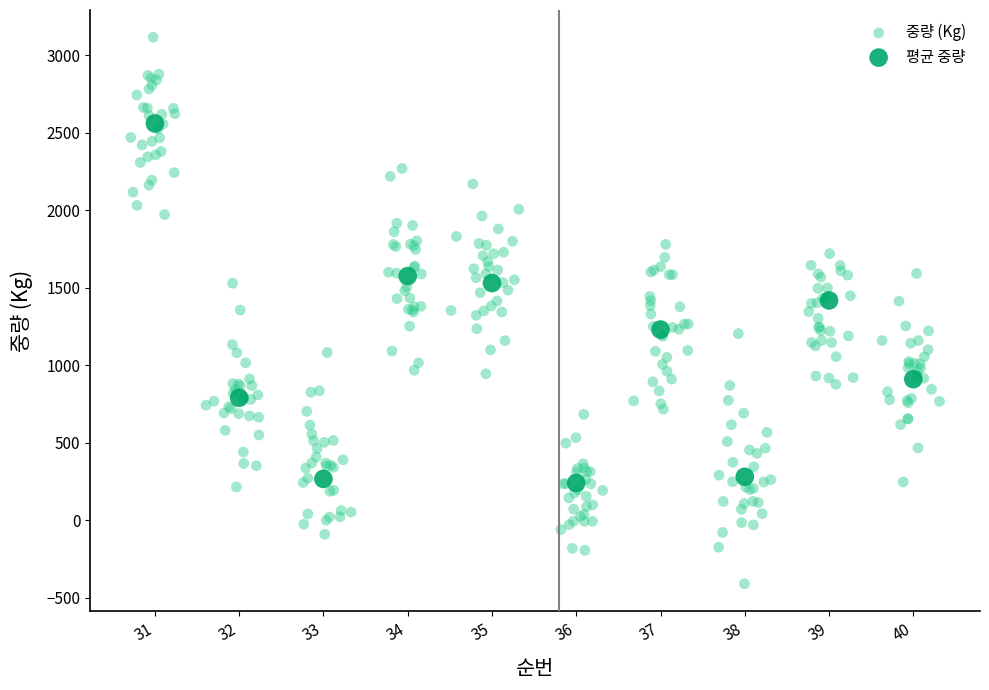

Which series has the widest spread of Y values?

중량 (Kg)